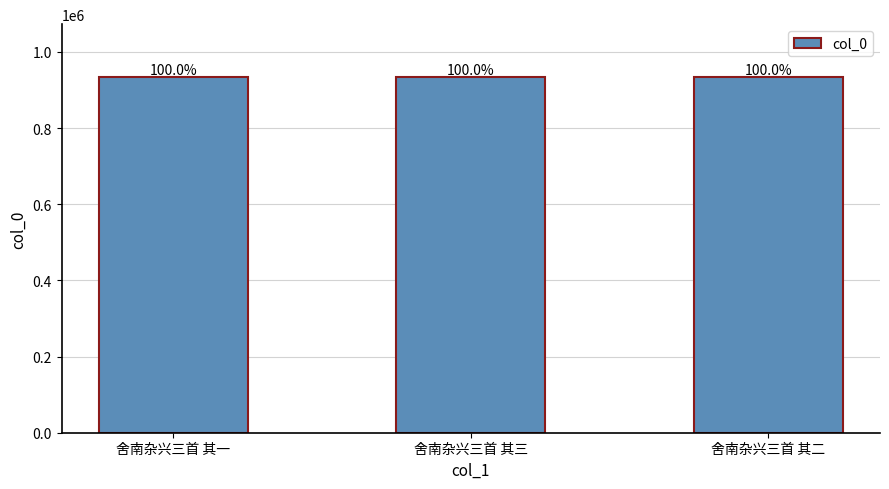

List the labels in order of value, smallest first.

舍南杂兴三首 其二, 舍南杂兴三首 其一, 舍南杂兴三首 其三